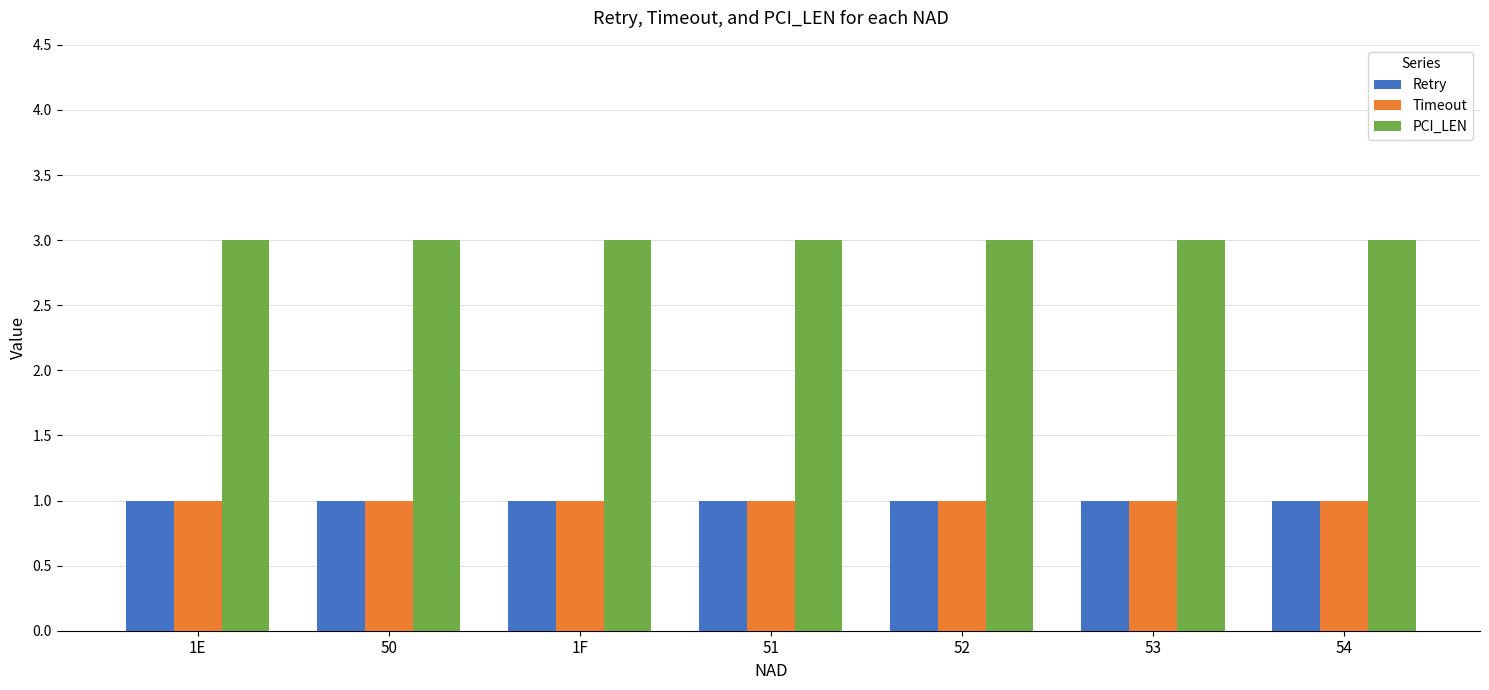

What is the average value of the PCI_LEN series?

3